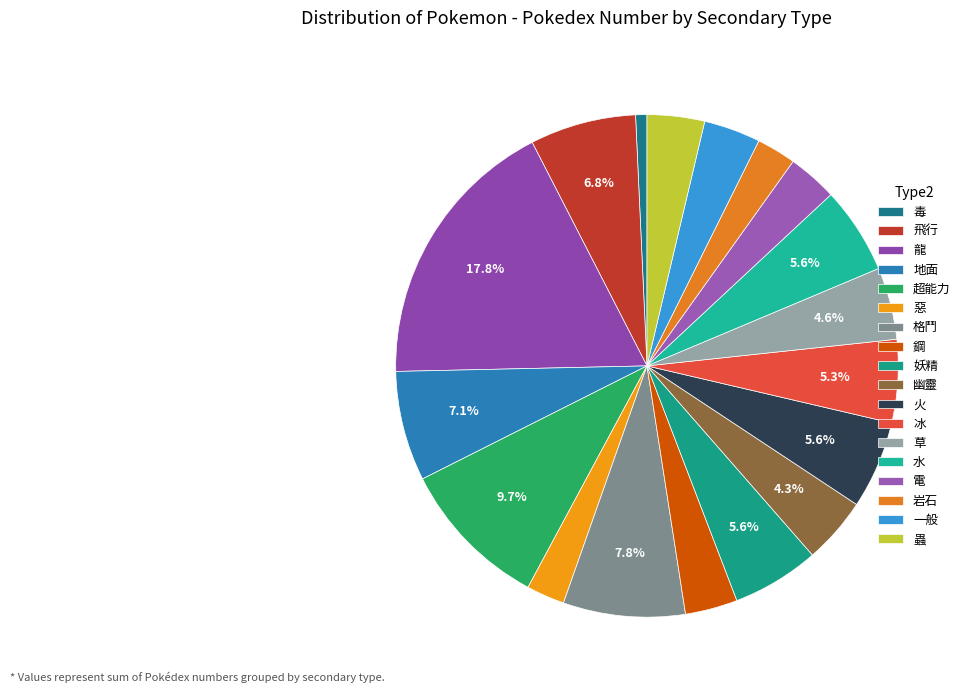

How many slices are in this pie chart?

18